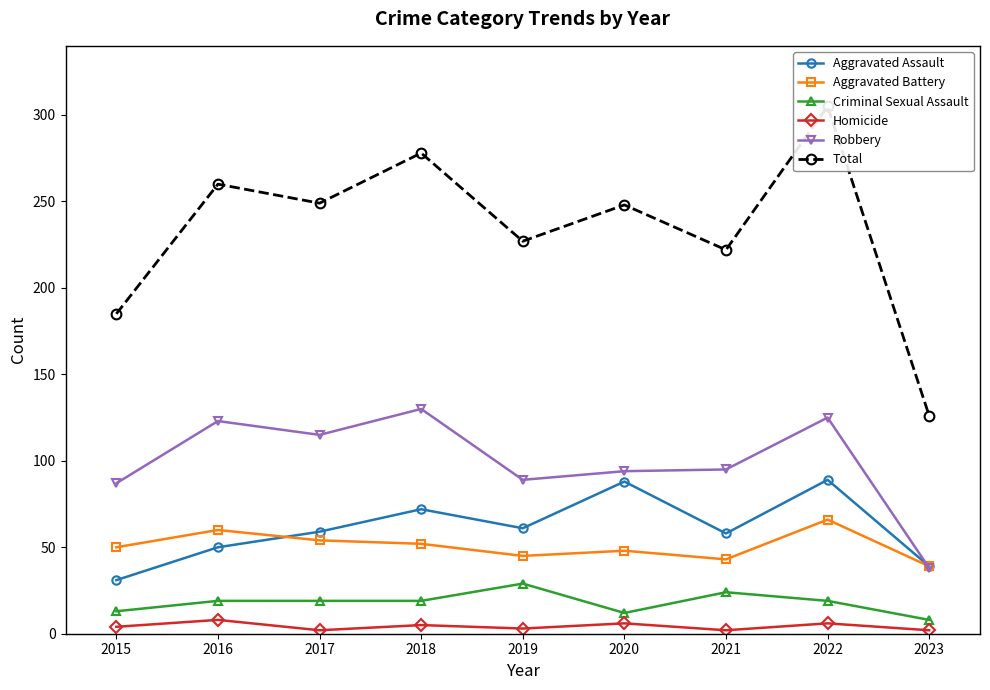

Where is Robbery nearest to the value 84?

2015